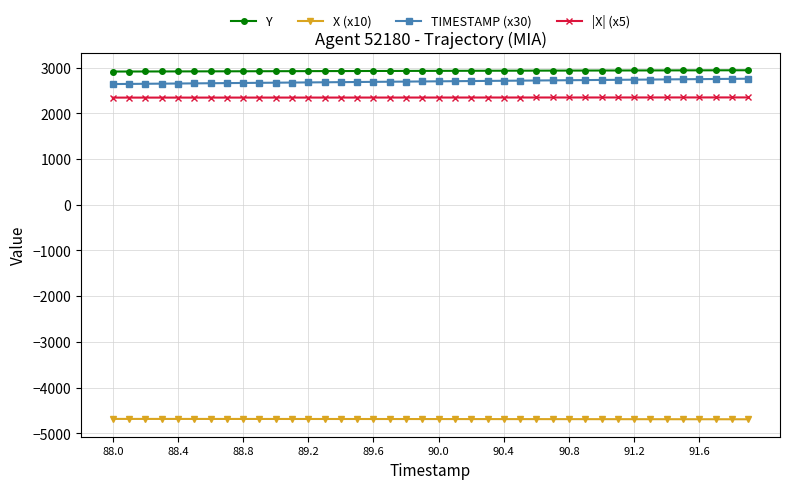

How many values in the |X| (x5) series exceed 2345?

22